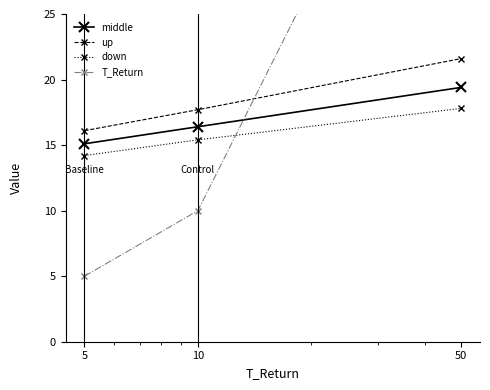

What is the value of the T_Return point at the 3rd from the left?

50.0